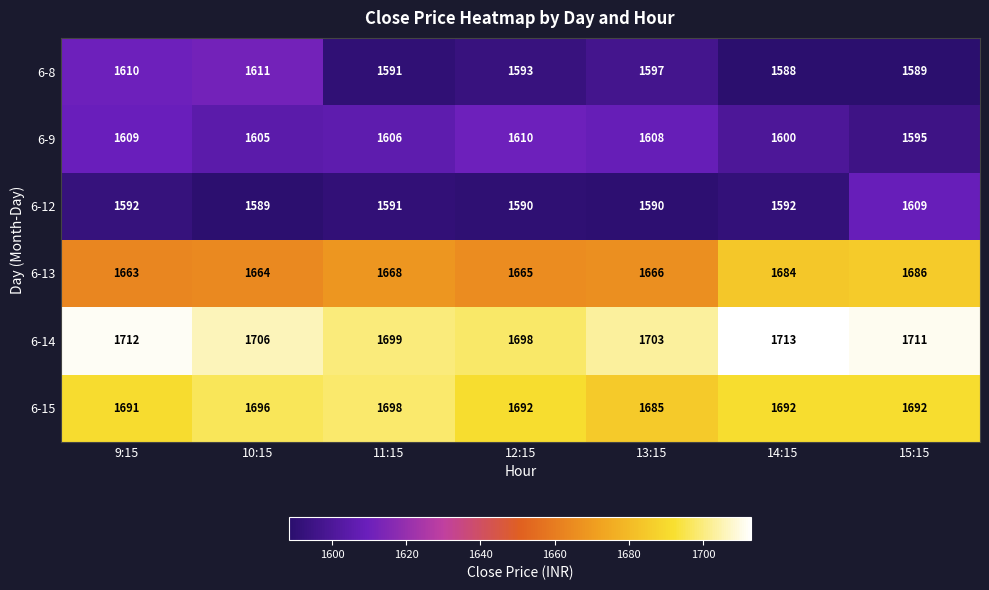

What is the greatest value displayed?

1713